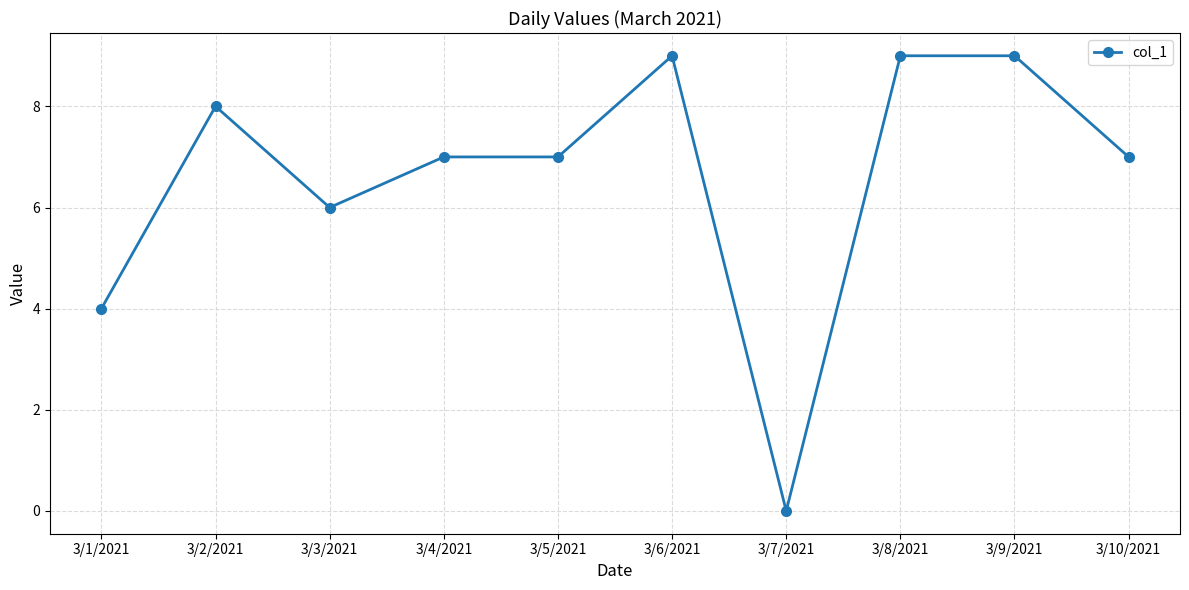

What is the sum of the values at 3/10/2021 and 3/1/2021?

11